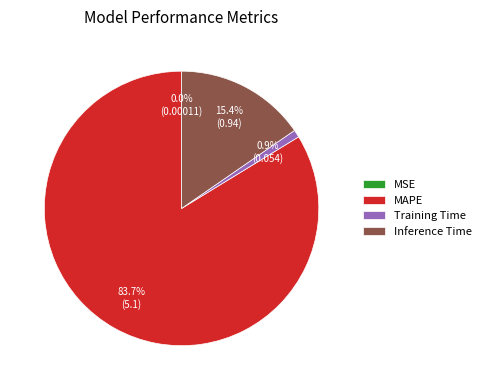

What is the largest slice in the pie chart?

MAPE